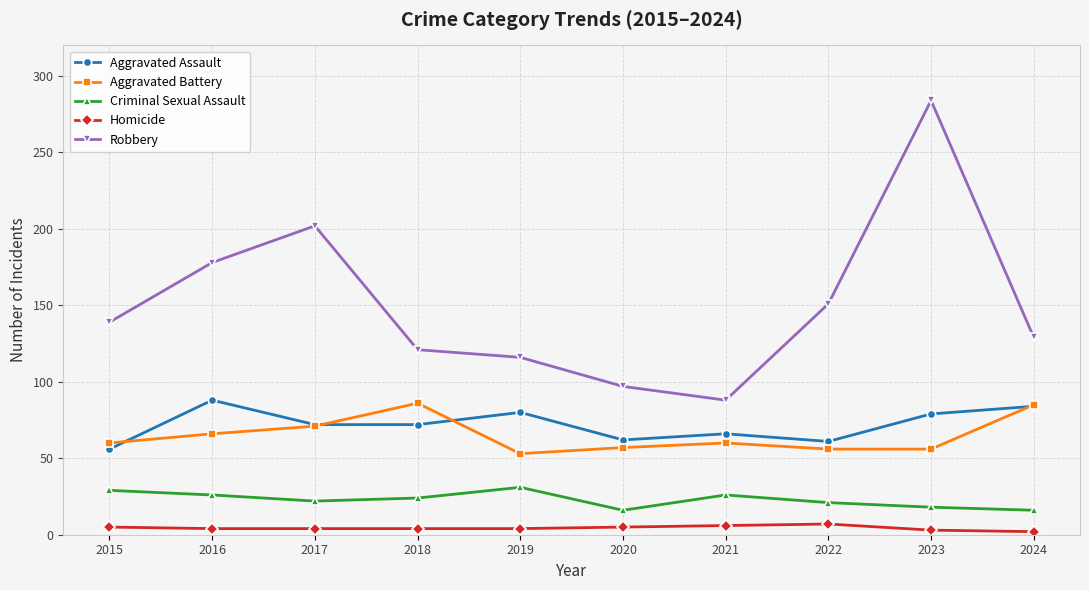

True or false: Robbery and Criminal Sexual Assault intersect in this chart.

False